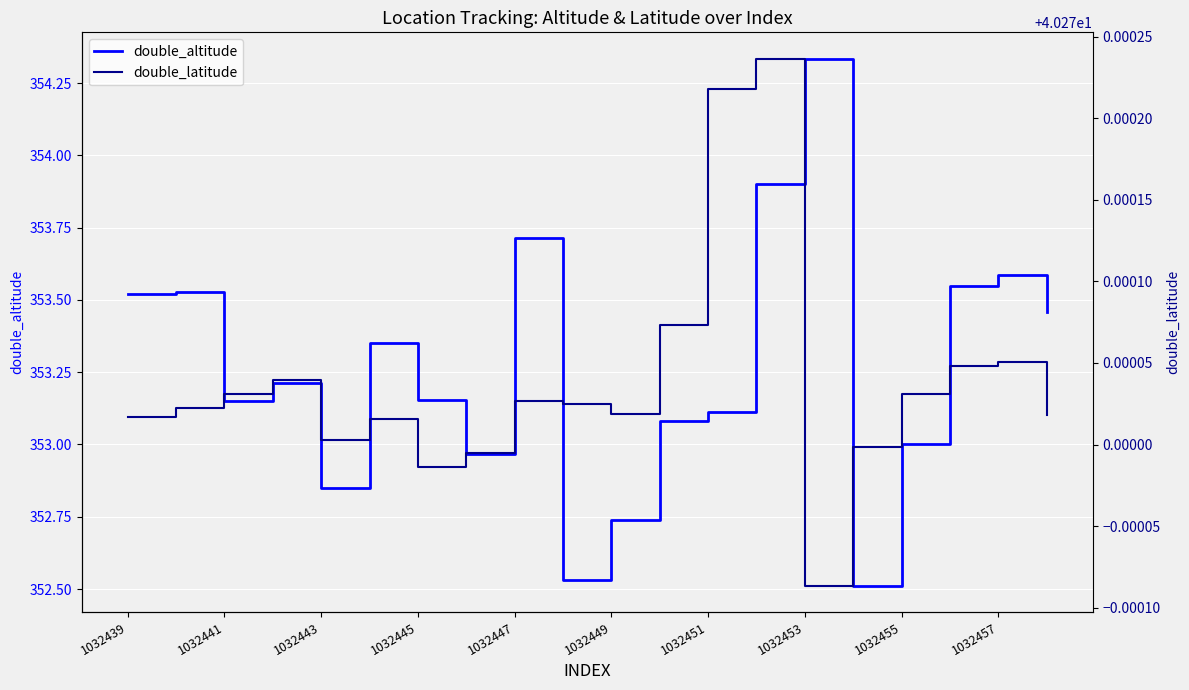

At which label does double_altitude reach its peak?

1032453